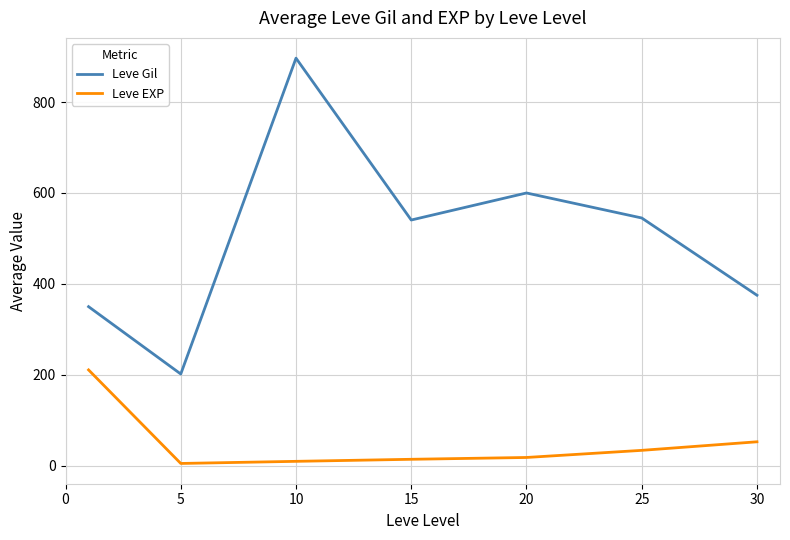

List the series in order of their overall mean, lowest first.

Leve EXP, Leve Gil